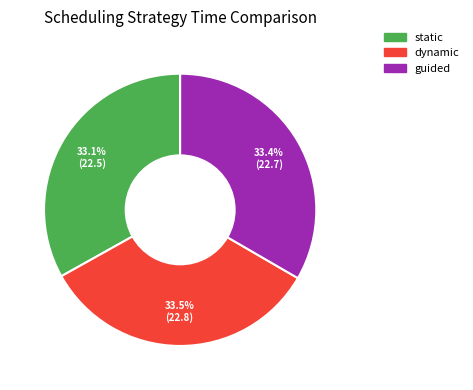

What percentage do guided and dynamic together represent?

66.9%